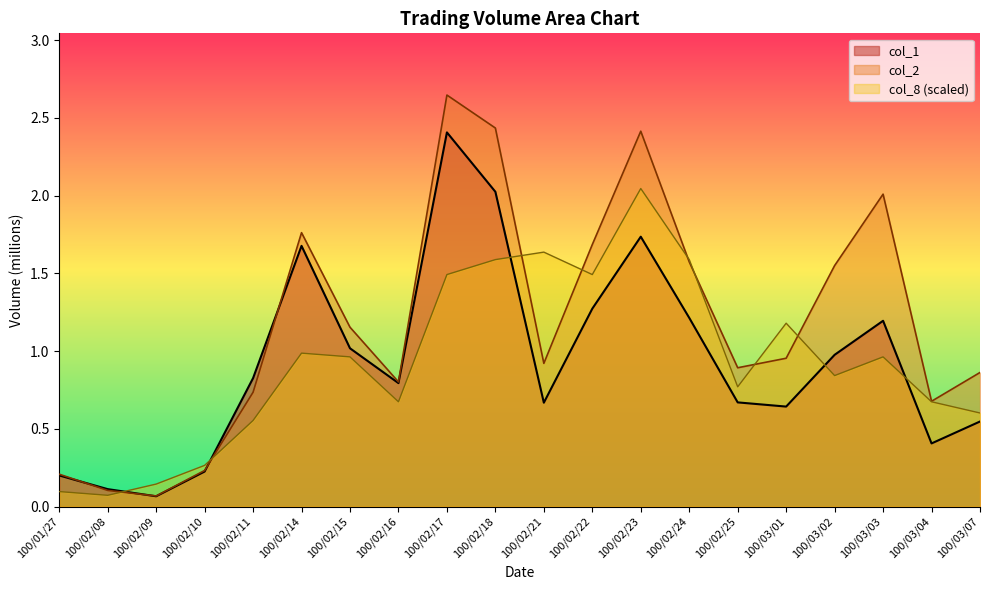

What are all the series names shown in the legend?

col_1, col_2, col_8 (scaled)